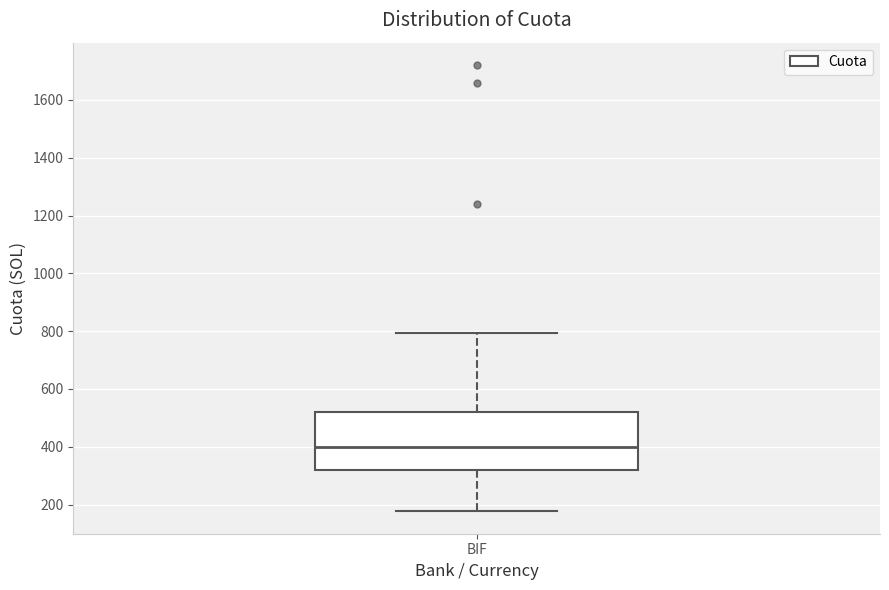

Read this box plot against the y-axis: the position of the median line, the range covered by the box, and the ends of both whiskers. The values are not printed on the chart, so give them approximately, as read against the axis.

median 400, box 320 to 520, whiskers 180 to 800